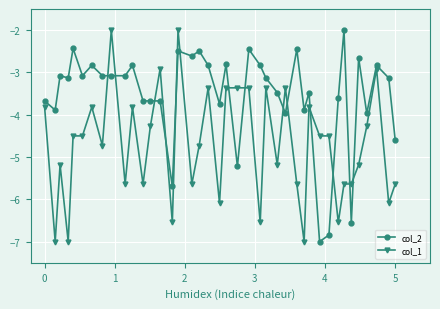

What is the average value of the col_1 series?

-4.7